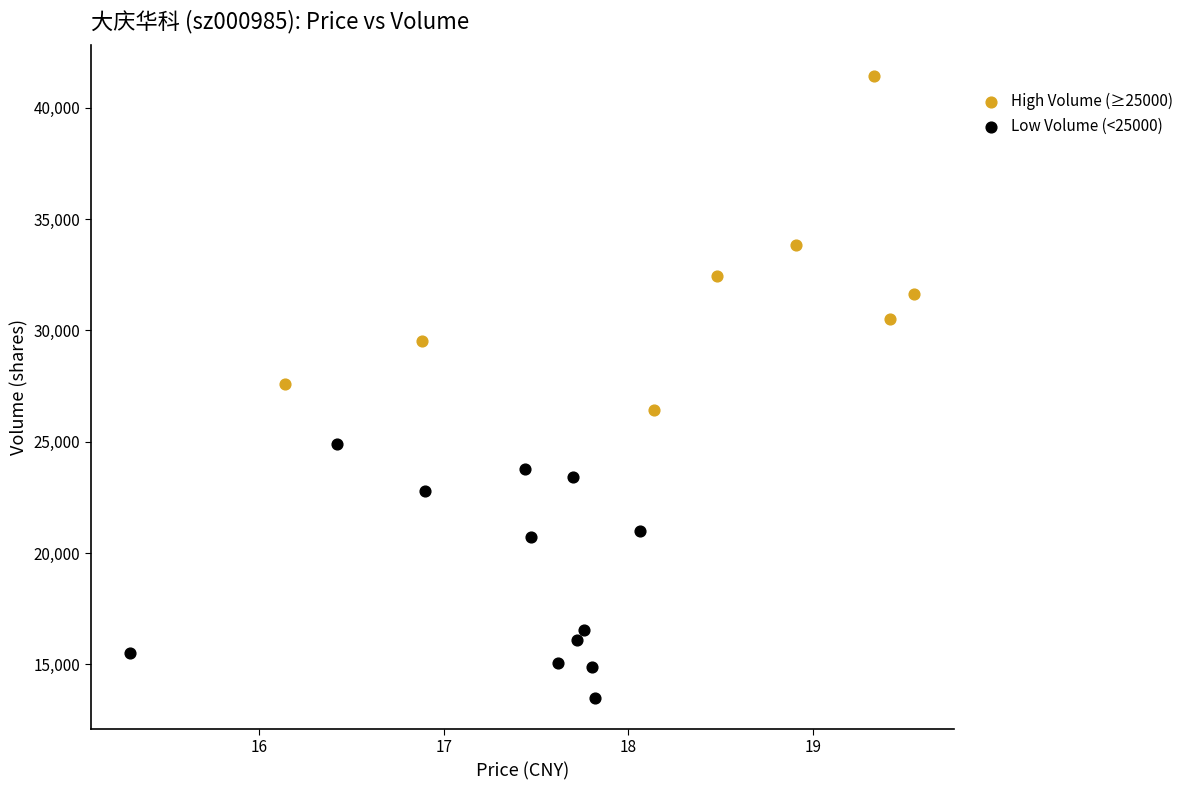

Which series has the largest Y range (max minus min)?

High Volume (≥25000)